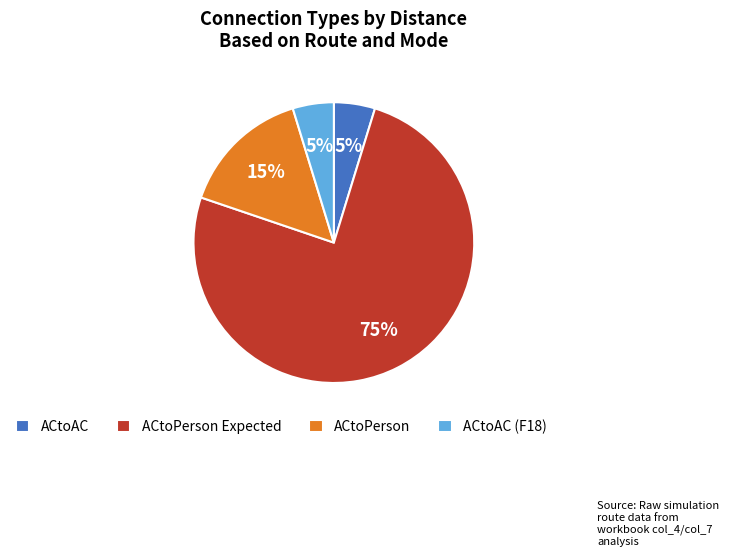

Is the sum of ACtoPerson and ACtoPerson Expected greater than half?

Yes